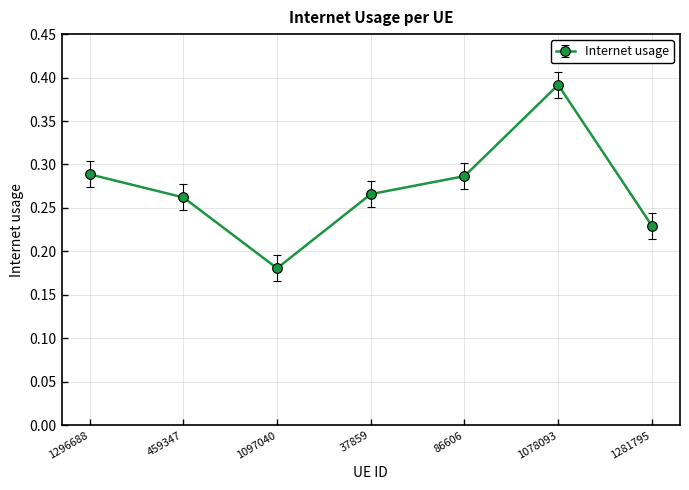

What position from the right is 37859?

4